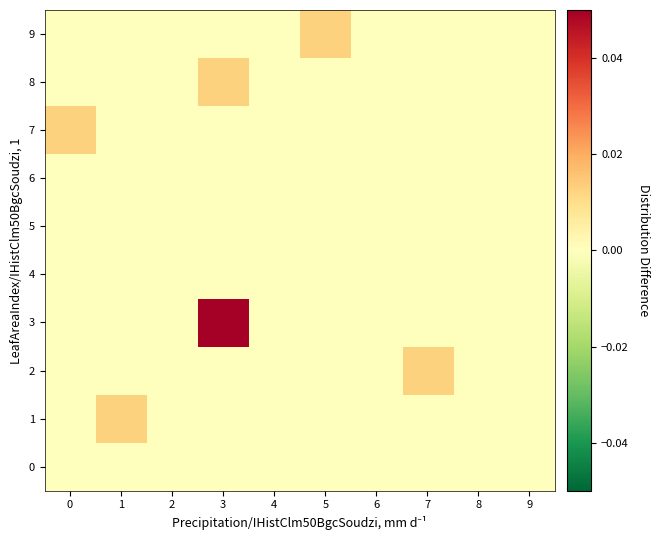

Which series has the widest spread of values?

3